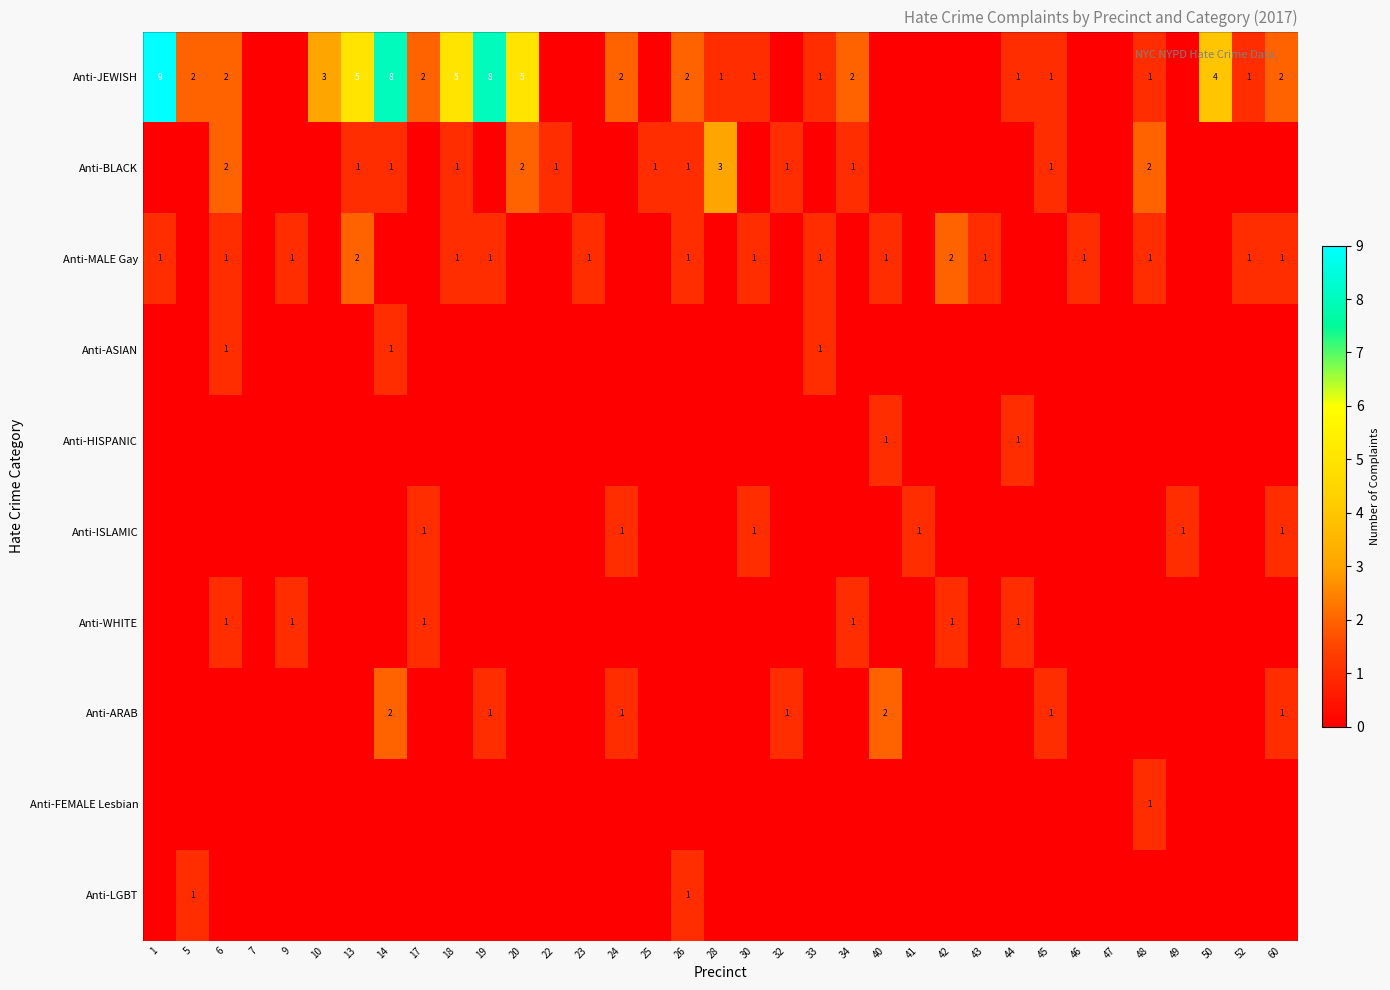

Is it true that Anti-JEWISH equals 4 at 50?

True